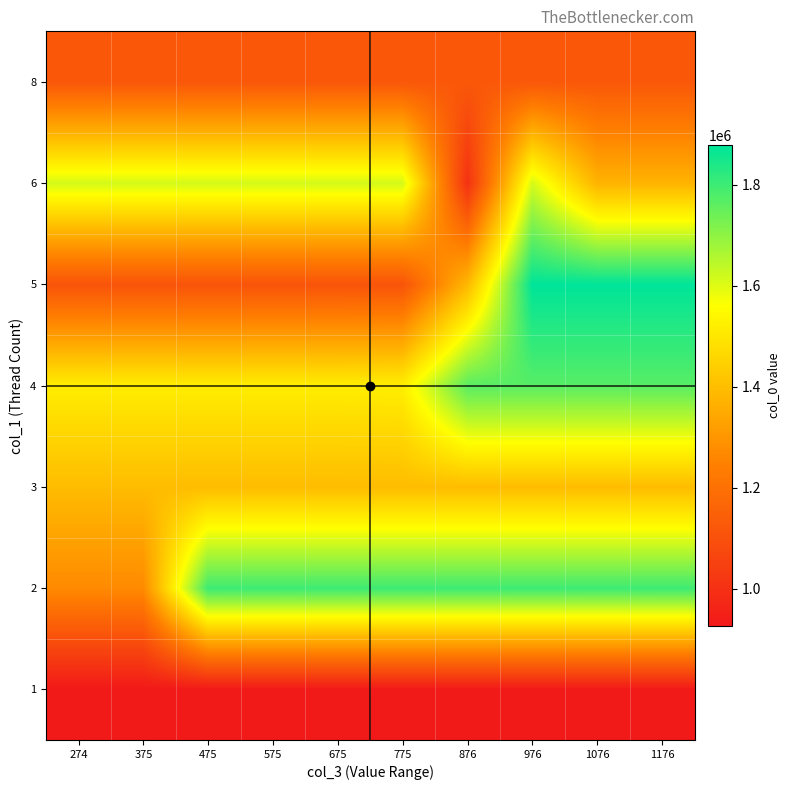

At how many categories does at least one series exceed 1770584?

8